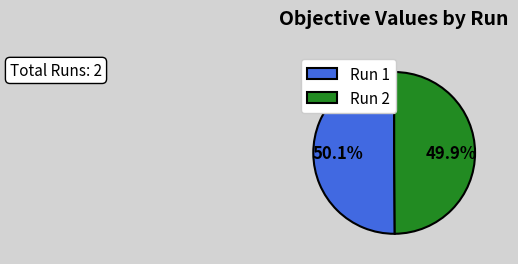

Is there a majority slice in this chart?

Yes